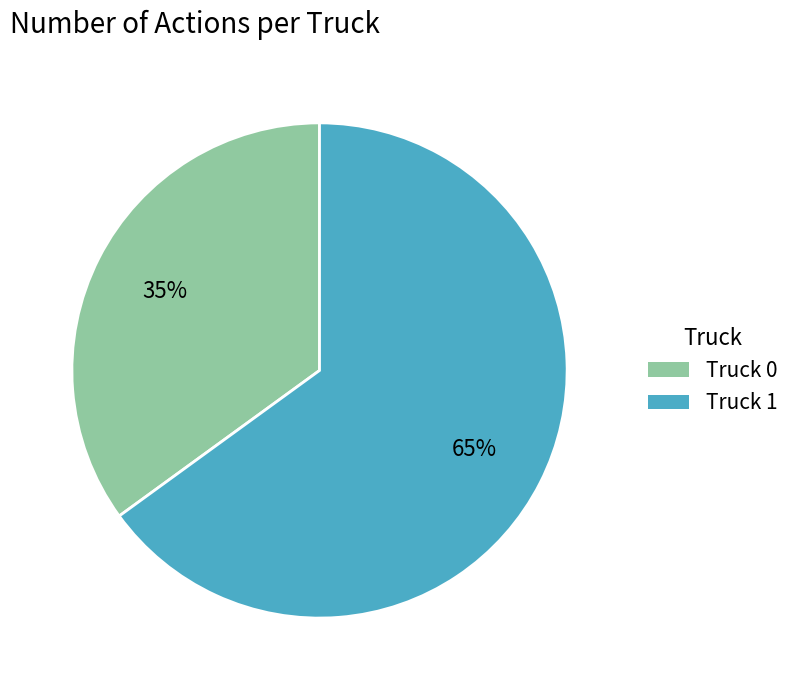

Rank the categories by value from highest to lowest.

Truck 1, Truck 0